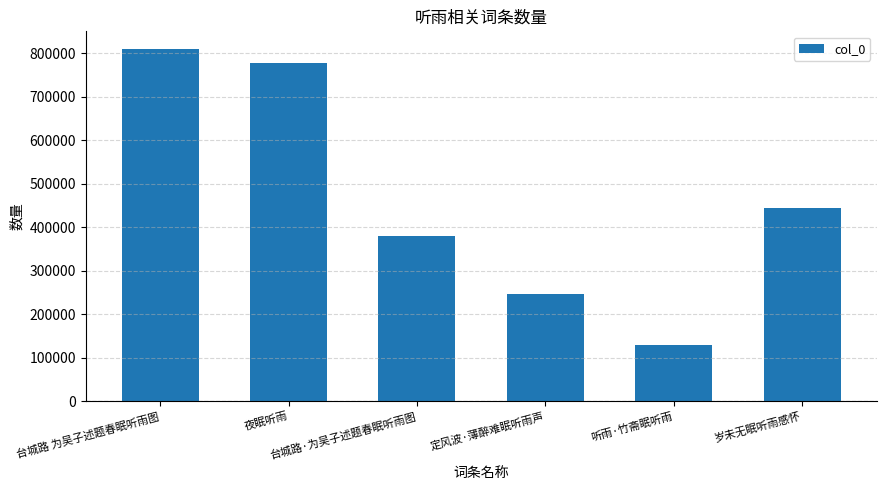

How many data points are less than 444929?

3